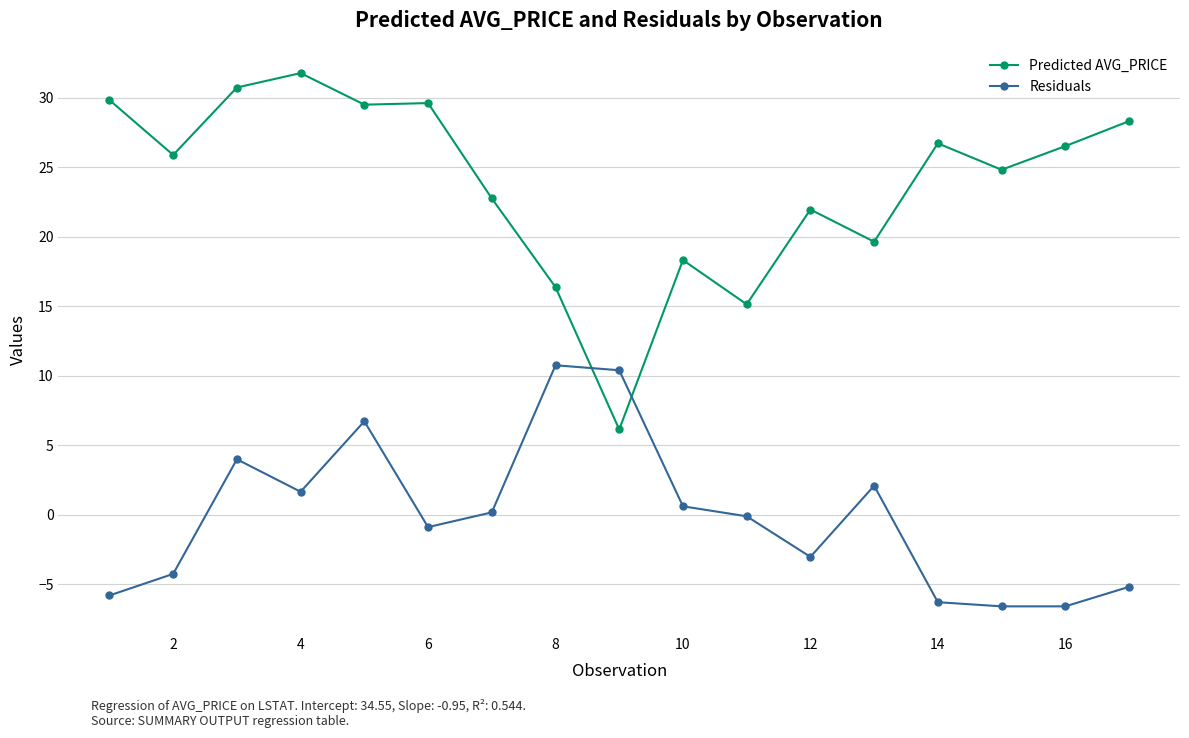

What is the maximum value for Predicted AVG_PRICE?

31.8